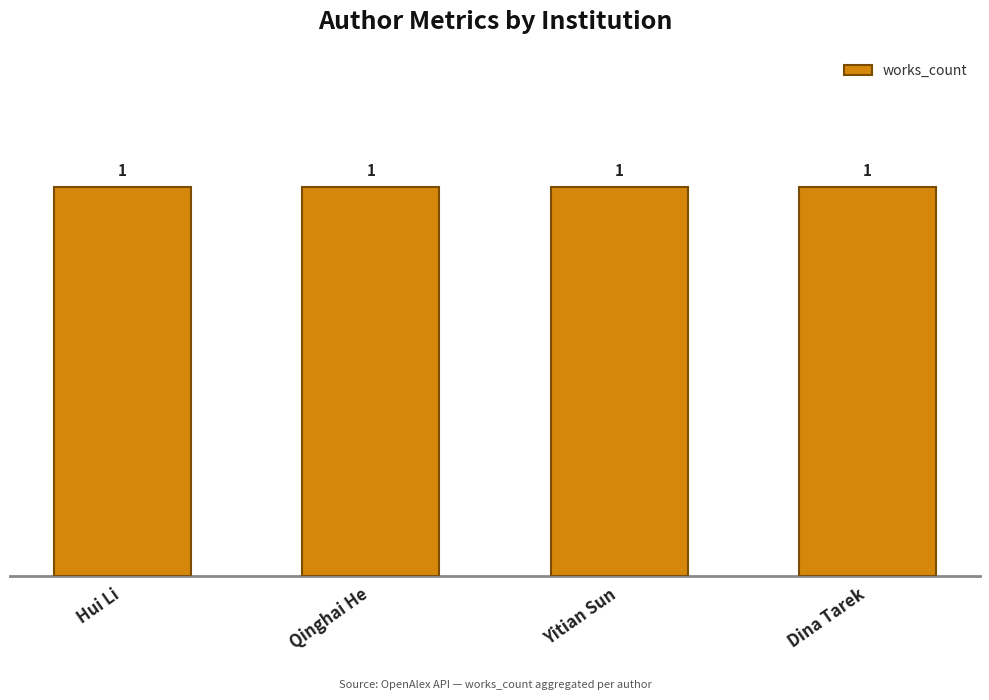

At how many categories does at least one series exceed 0?

4